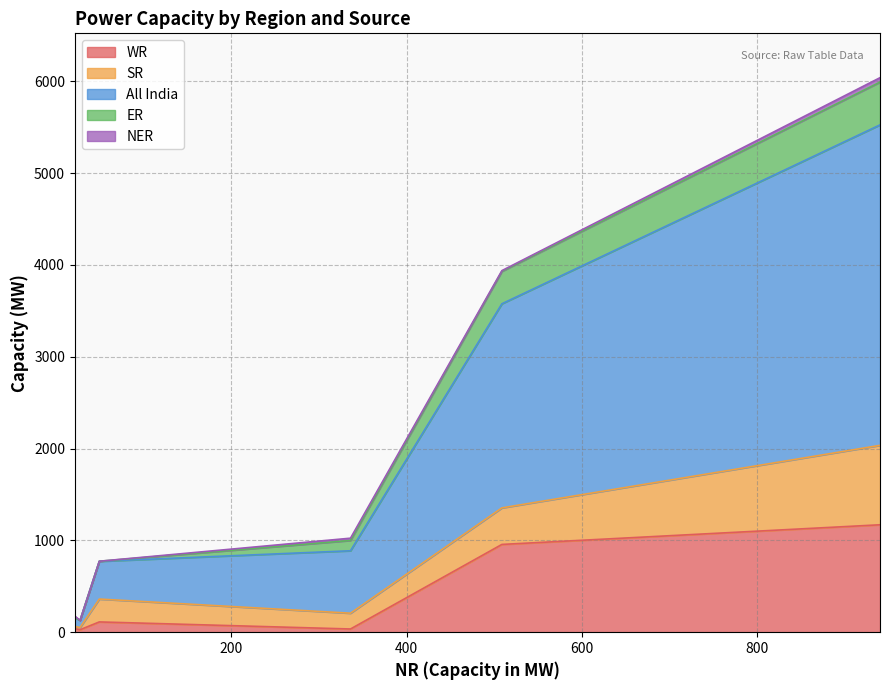

Which series has the widest spread of values?

All India